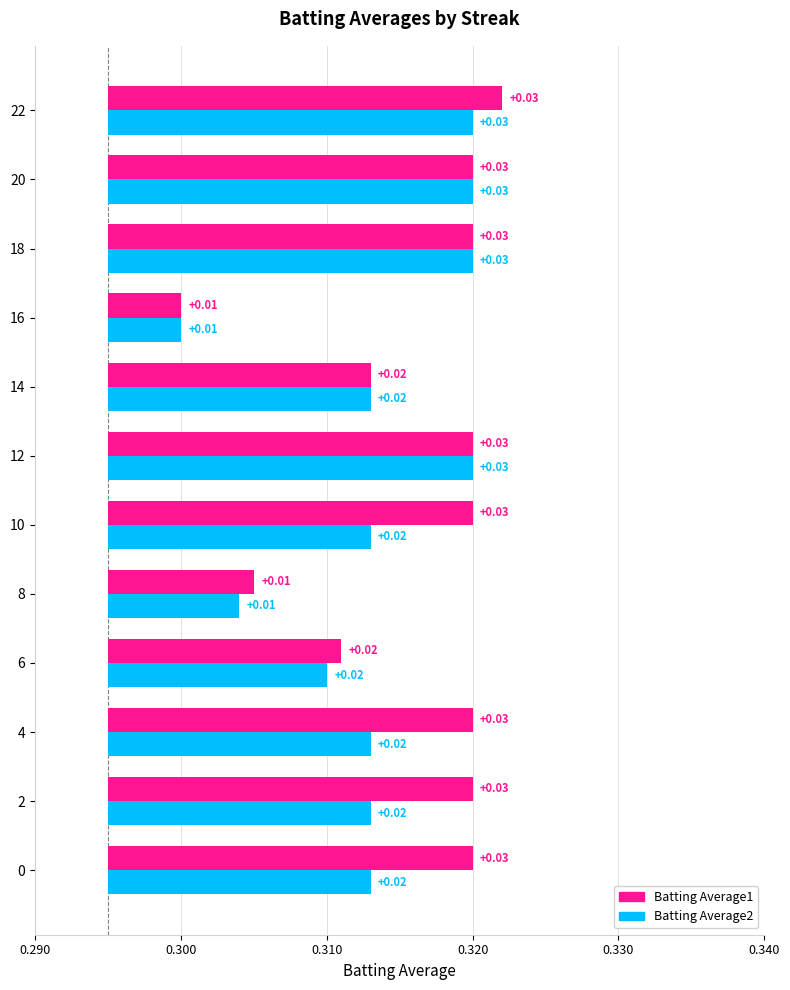

What are all the series names shown in the legend?

Batting Average1, Batting Average2